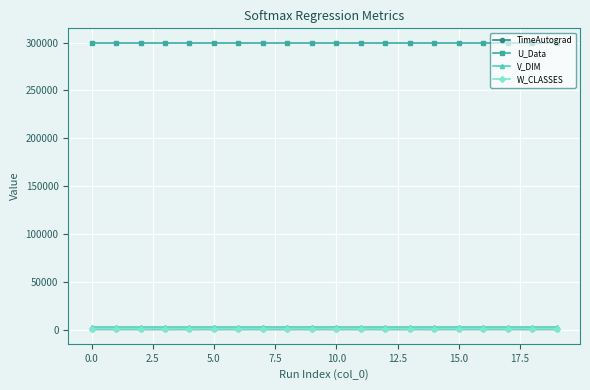

Which series has the largest range (max minus min)?

TimeAutograd